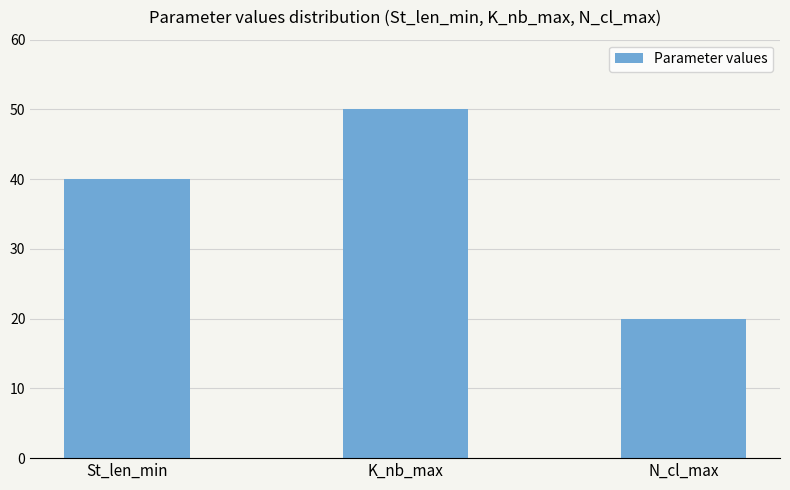

What is the approximate value at N_cl_max, to the nearest 10?

20